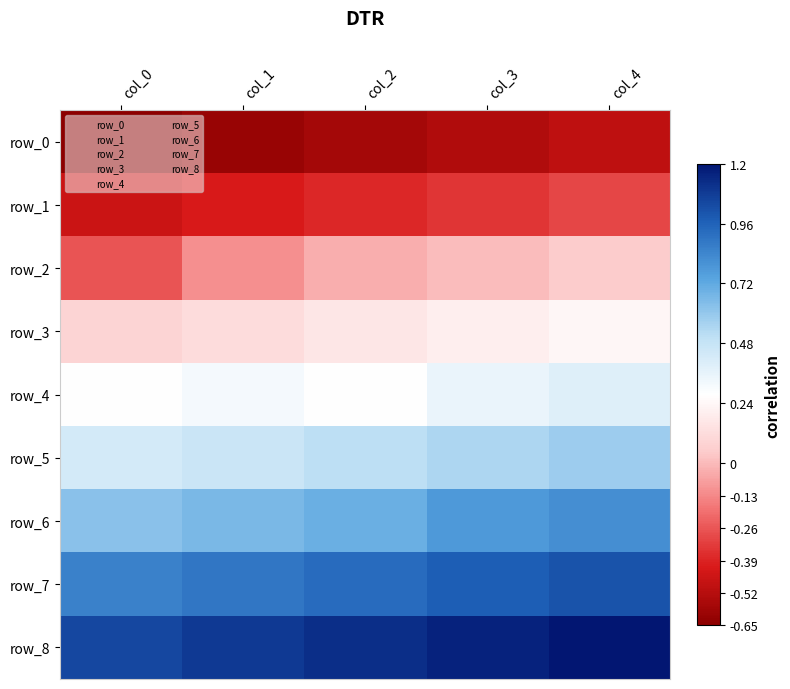

What is the total value across all series at col_2?

2.7